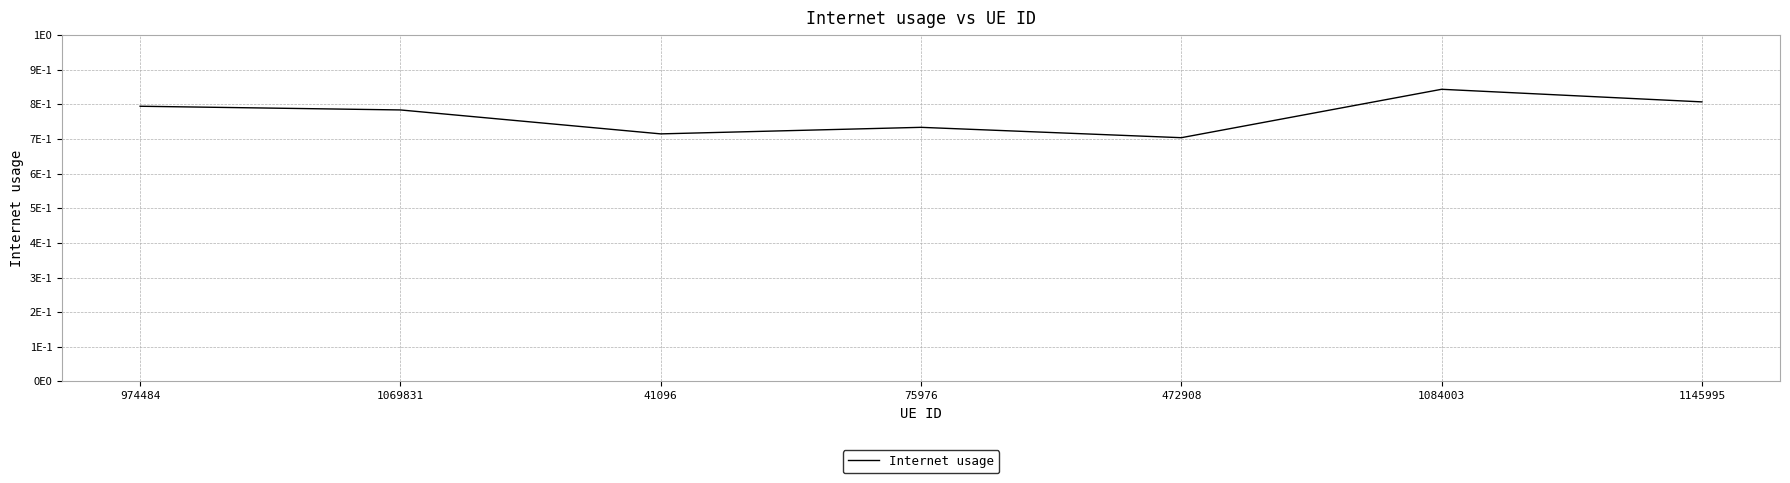

Is this an area chart (filled region under the line)?

No